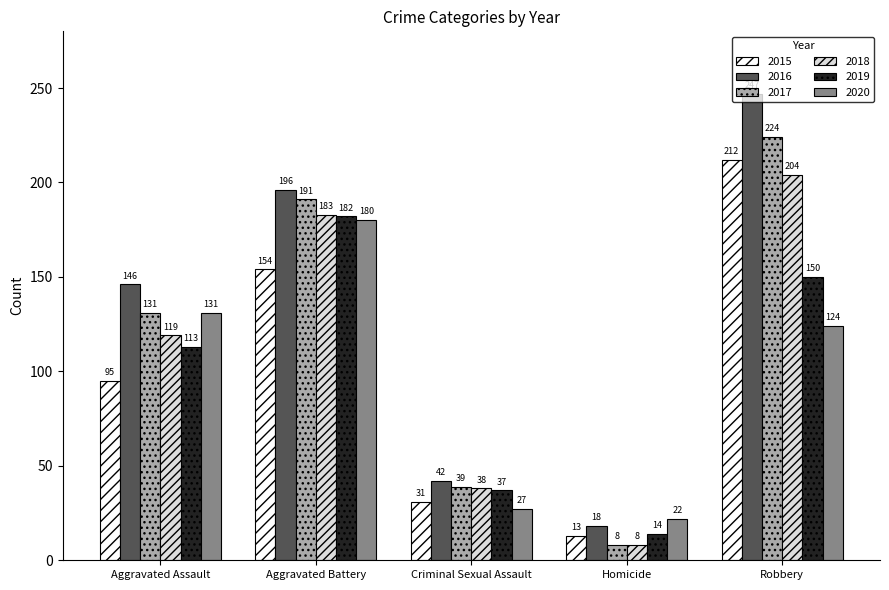

What is the difference between the highest and lowest values at Robbery?

123